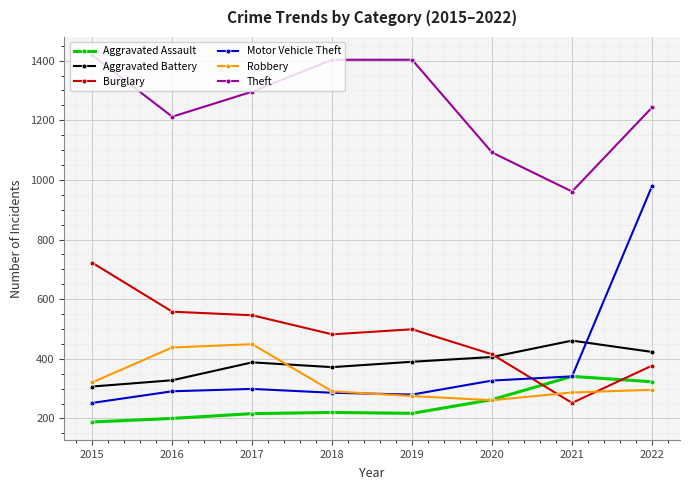

What is the difference between the Aggravated Battery values at 2019 and 2016?

62